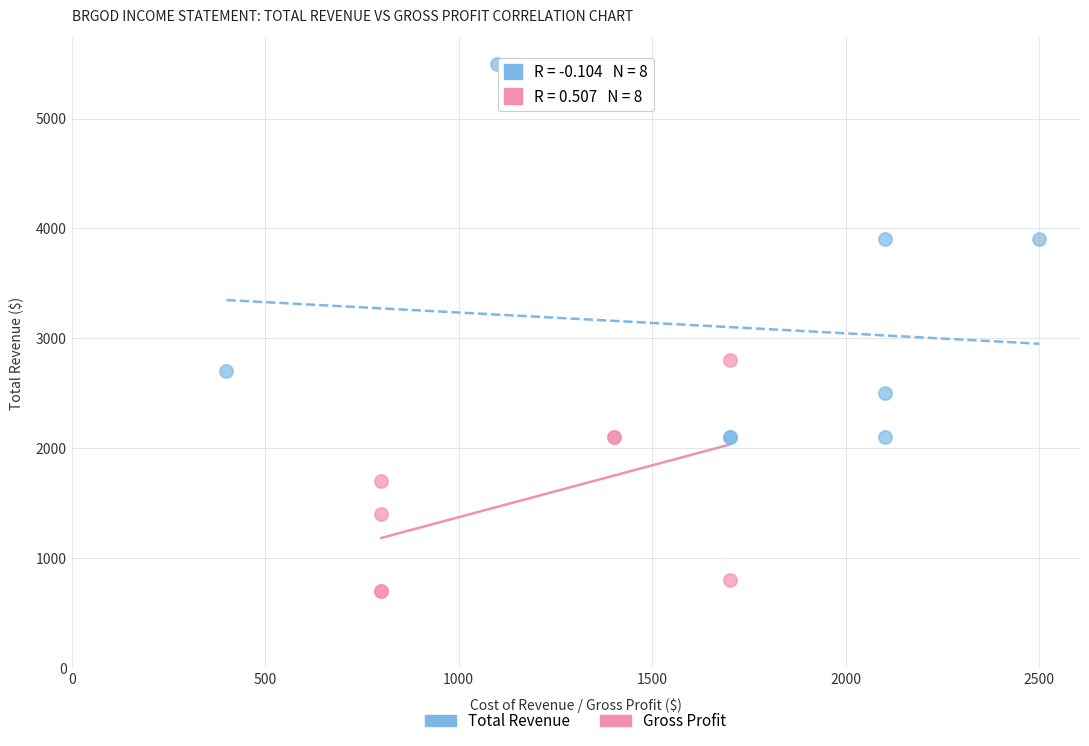

What are all the series names shown in the legend?

Total Revenue, Gross Profit